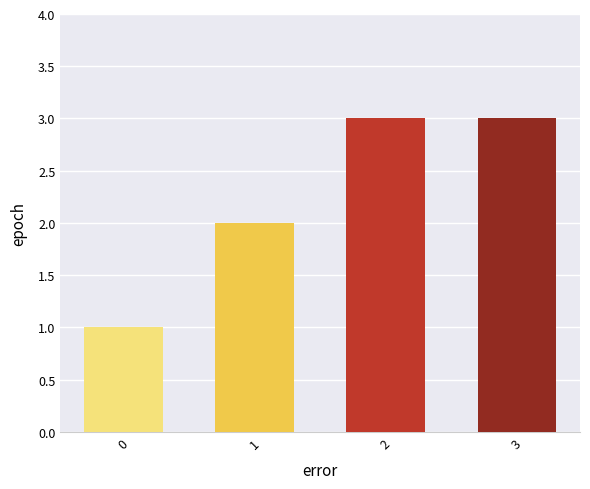

What is the difference between the maximum and second lowest values?

1